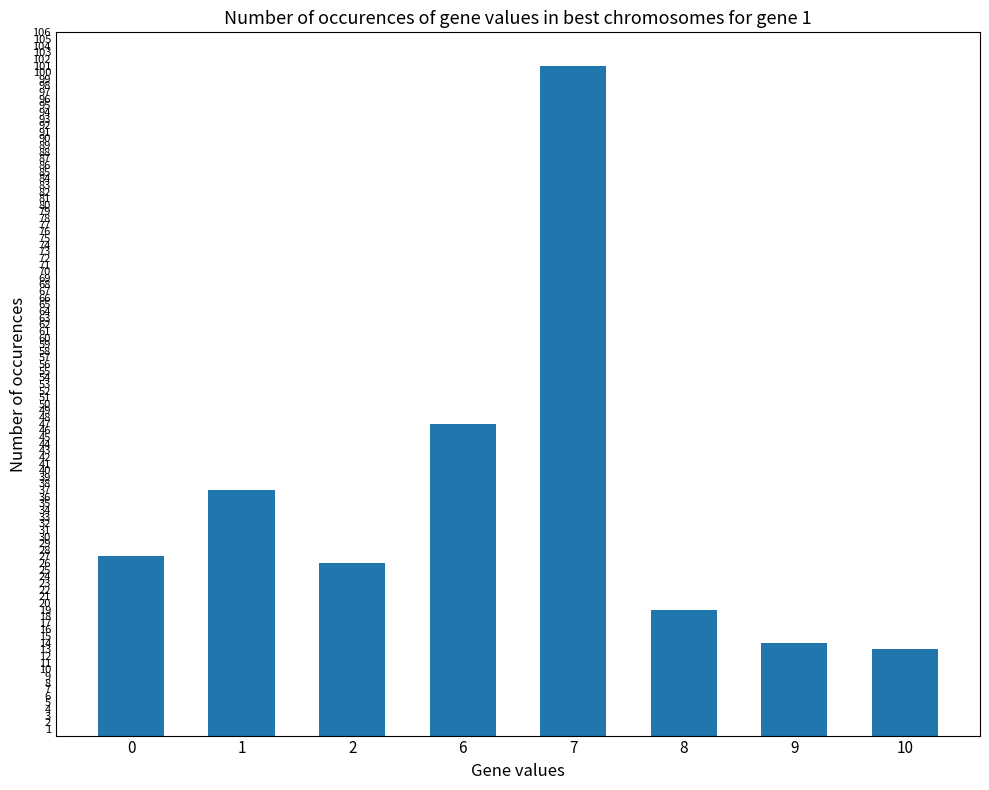

What is the value of the 6th bar from the left?

19